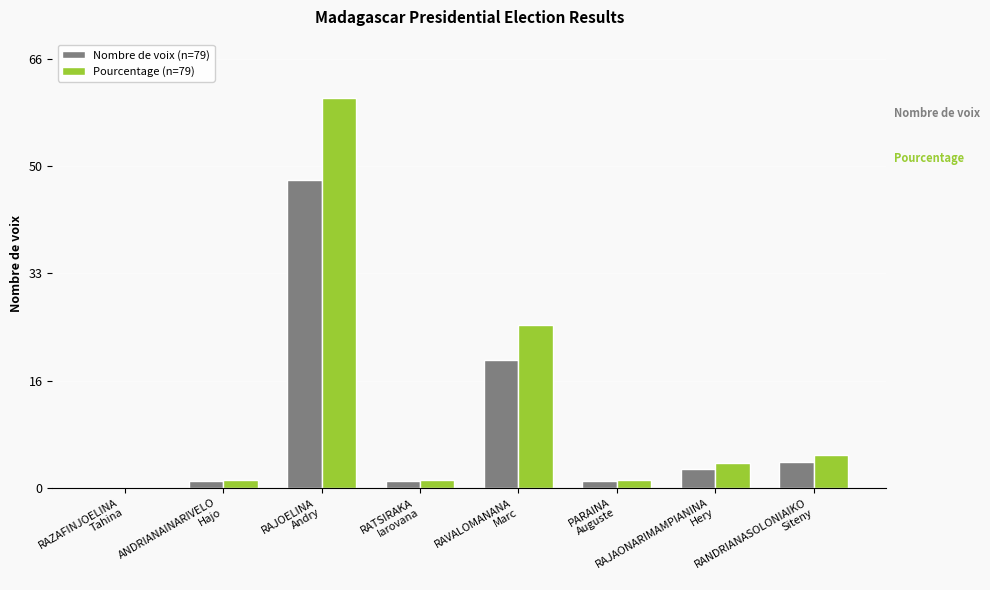

Does the chart contain stacked bars?

No